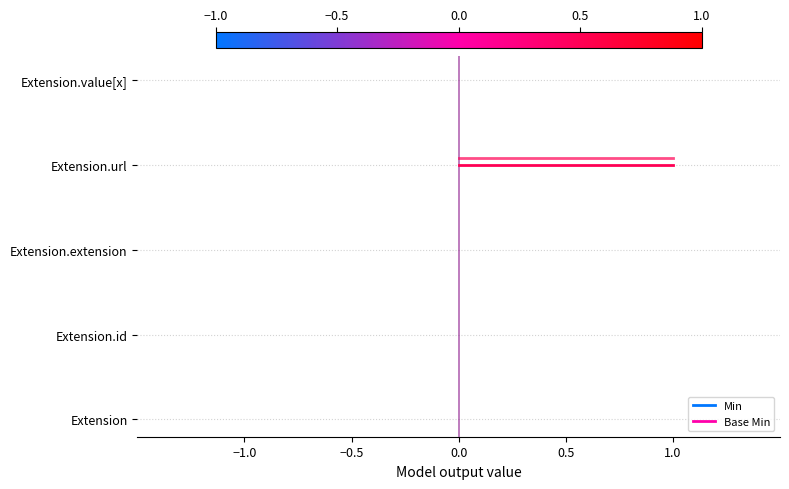

What are all the series names shown in the legend?

Min, Base Min